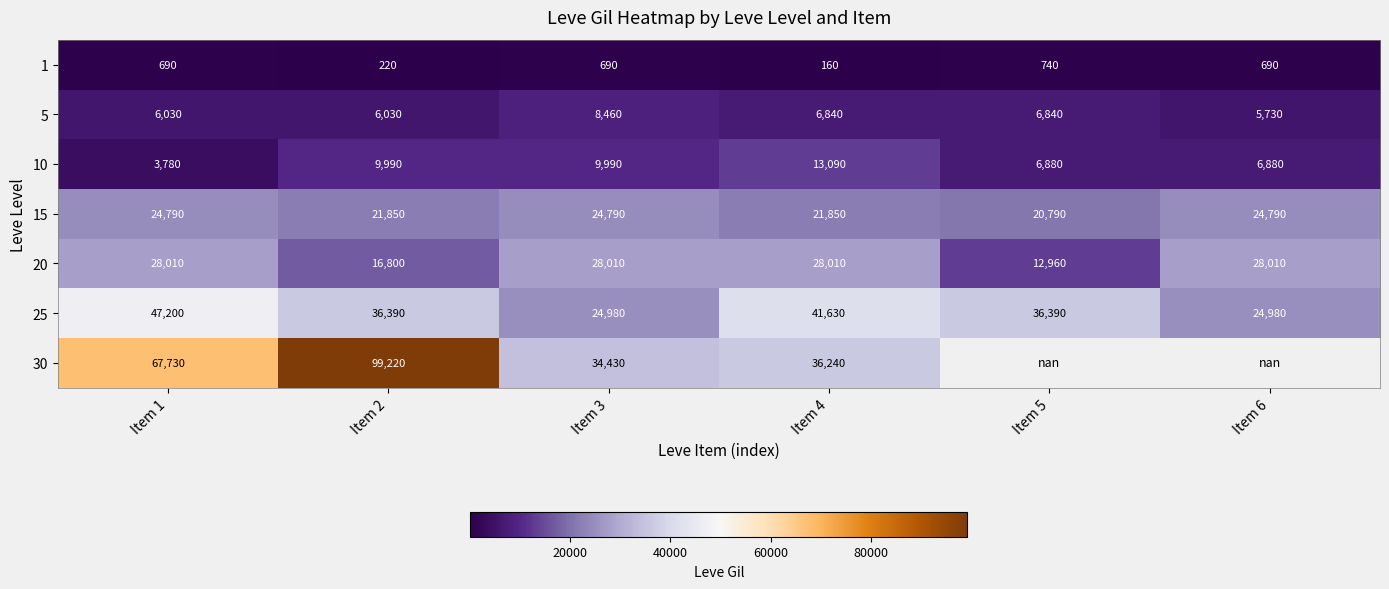

What is the maximum value shown in the chart?

99220.0